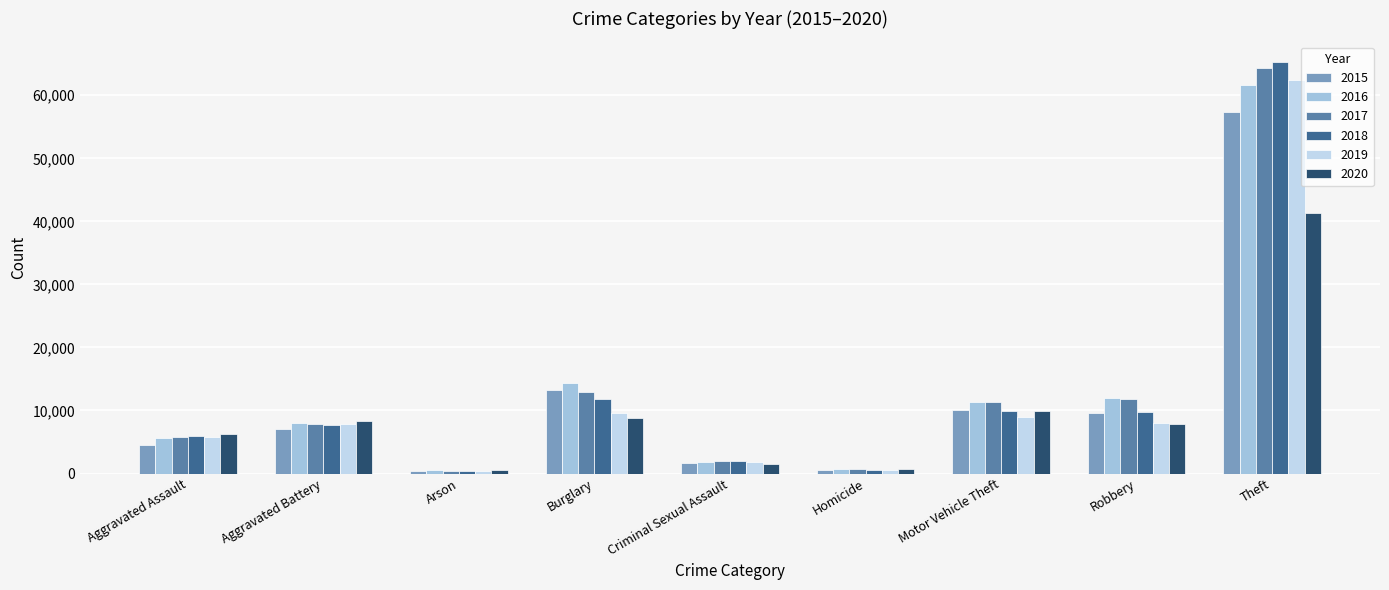

What is the total value across all series at Arson?

2744